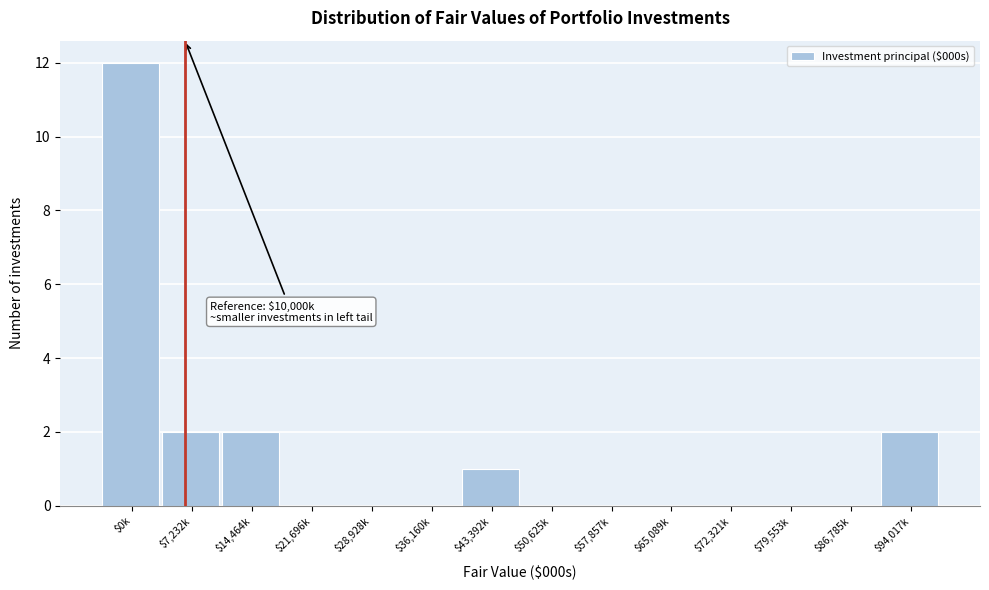

The chart shows a value of -6 at $65,089k. True or false?

False